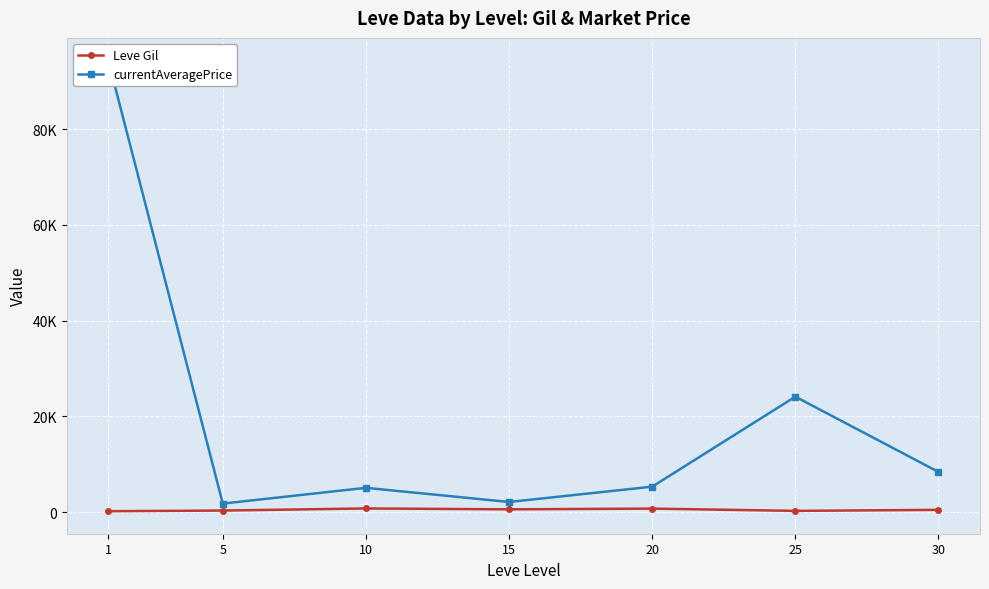

What is the spread (max minus min) of values at 1?

94102.2